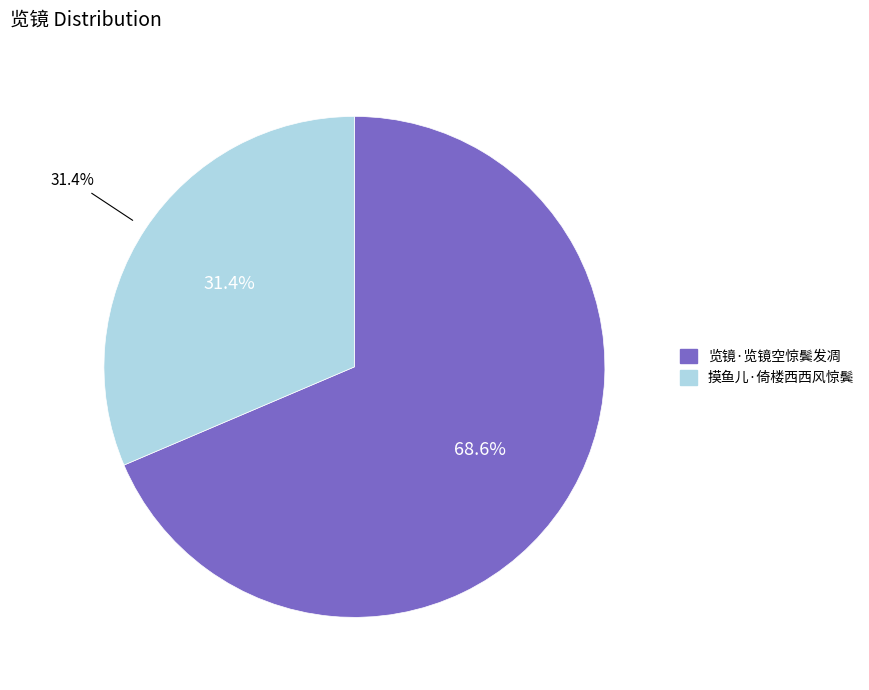

Is it true that 览镜·览镜空惊鬓发凋 is 55% of the pie?

False